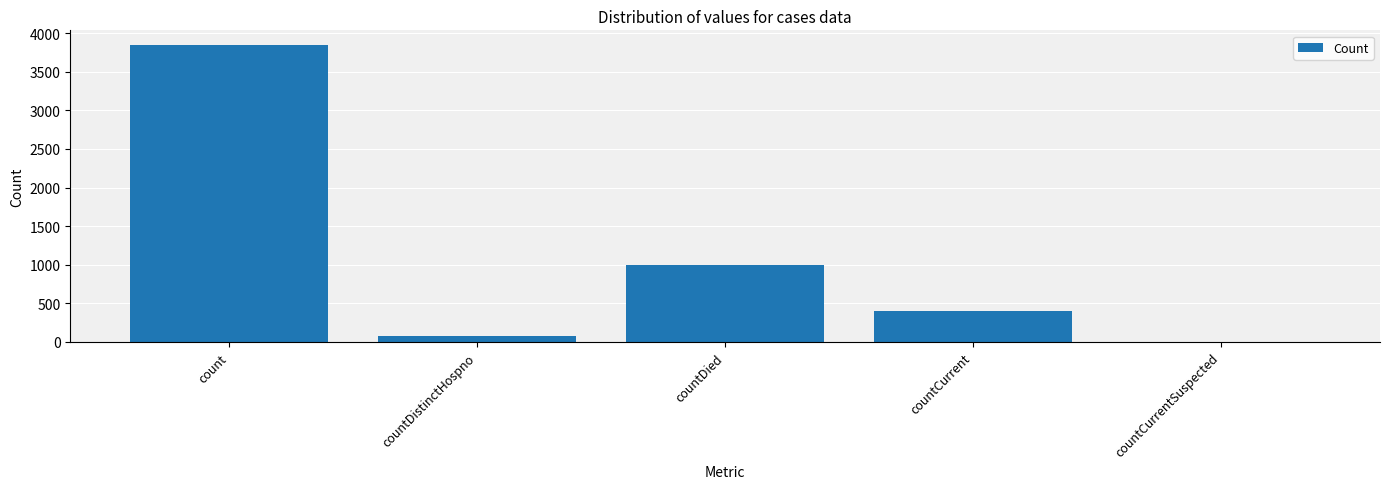

Which has a higher value, countCurrentSuspected or countCurrent?

countCurrent